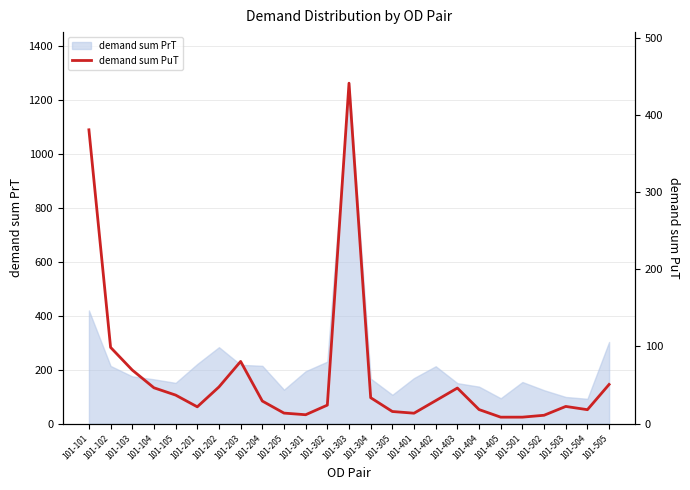

Is it true that demand sum PrT equals 194.1 at 101-205?

False